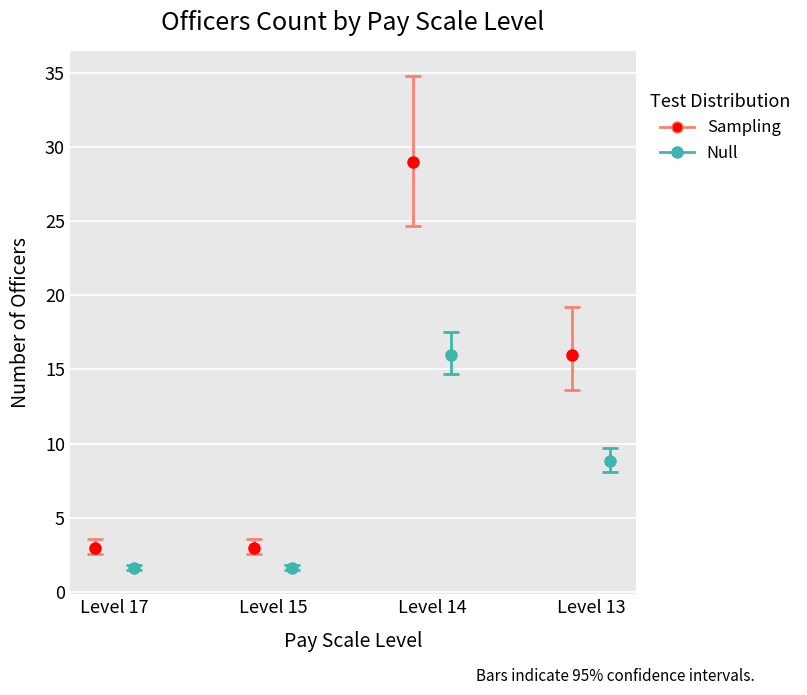

What is the sum of the values at Level 13 in the Pay Matrix and Level 17 in the Pay Matrix?

19